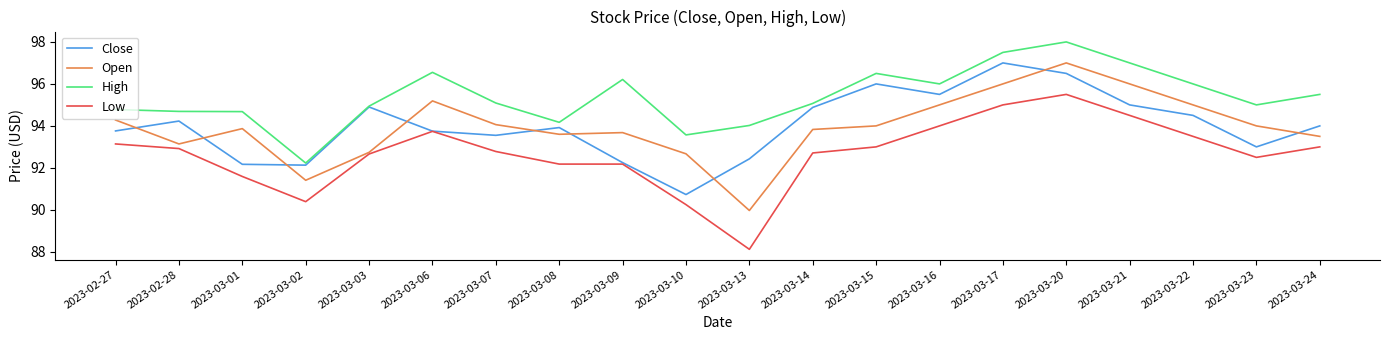

What is the difference between the maximum and minimum values in the Low series?

7.4